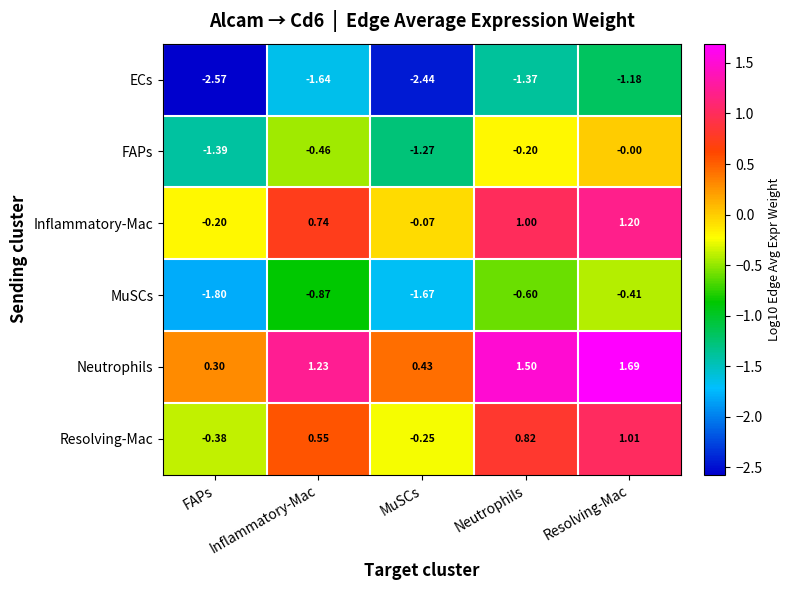

Which label corresponds to the smallest value in the chart?

FAPs